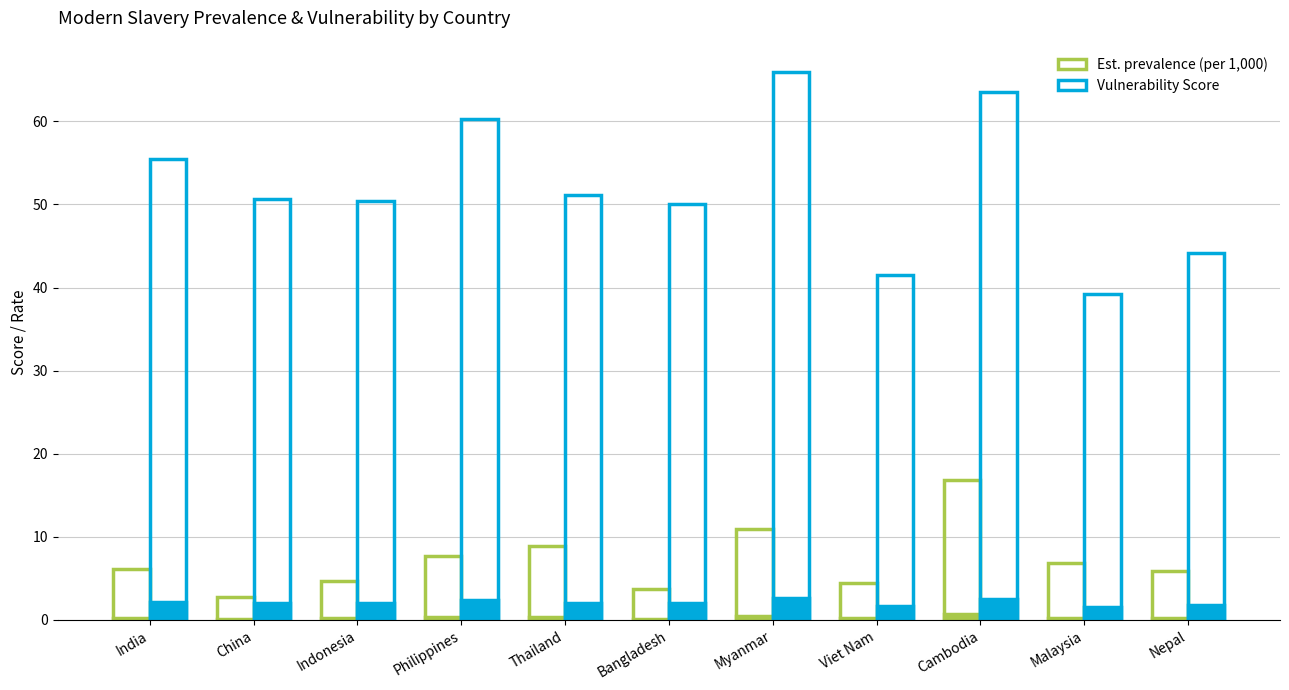

Which series changed the most between Thailand and Nepal?

Vulnerability Score